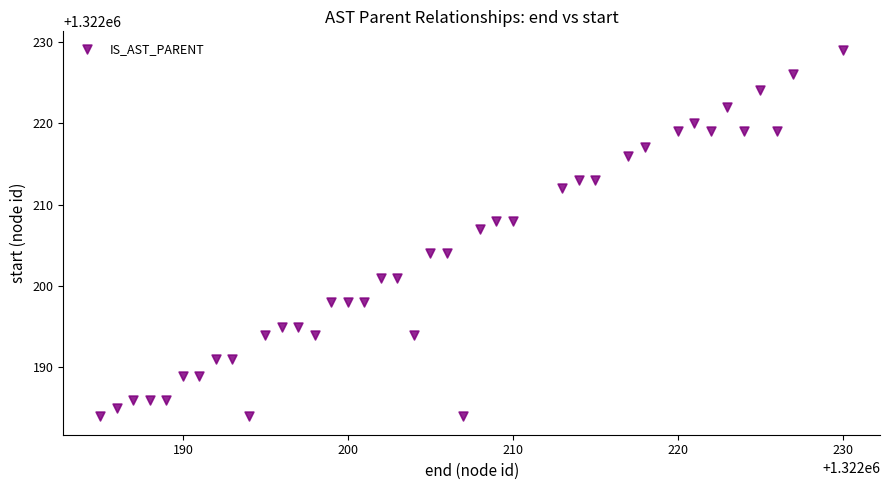

What Y value in the scatter plot is closest to 1322206?

1322207